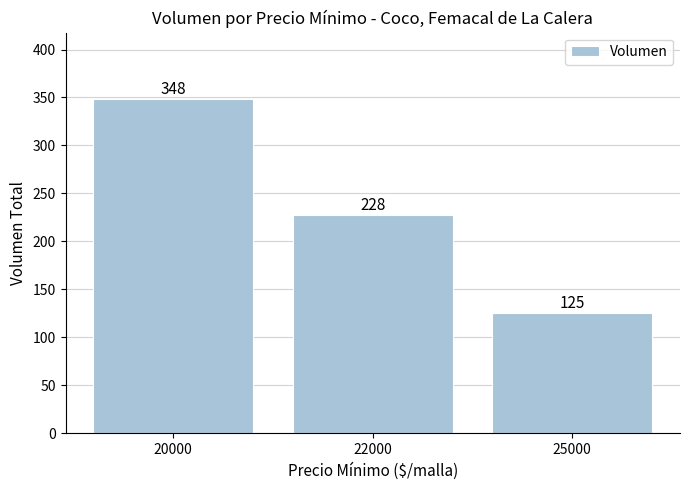

What is the change in value from 20000 to 25000?

-223